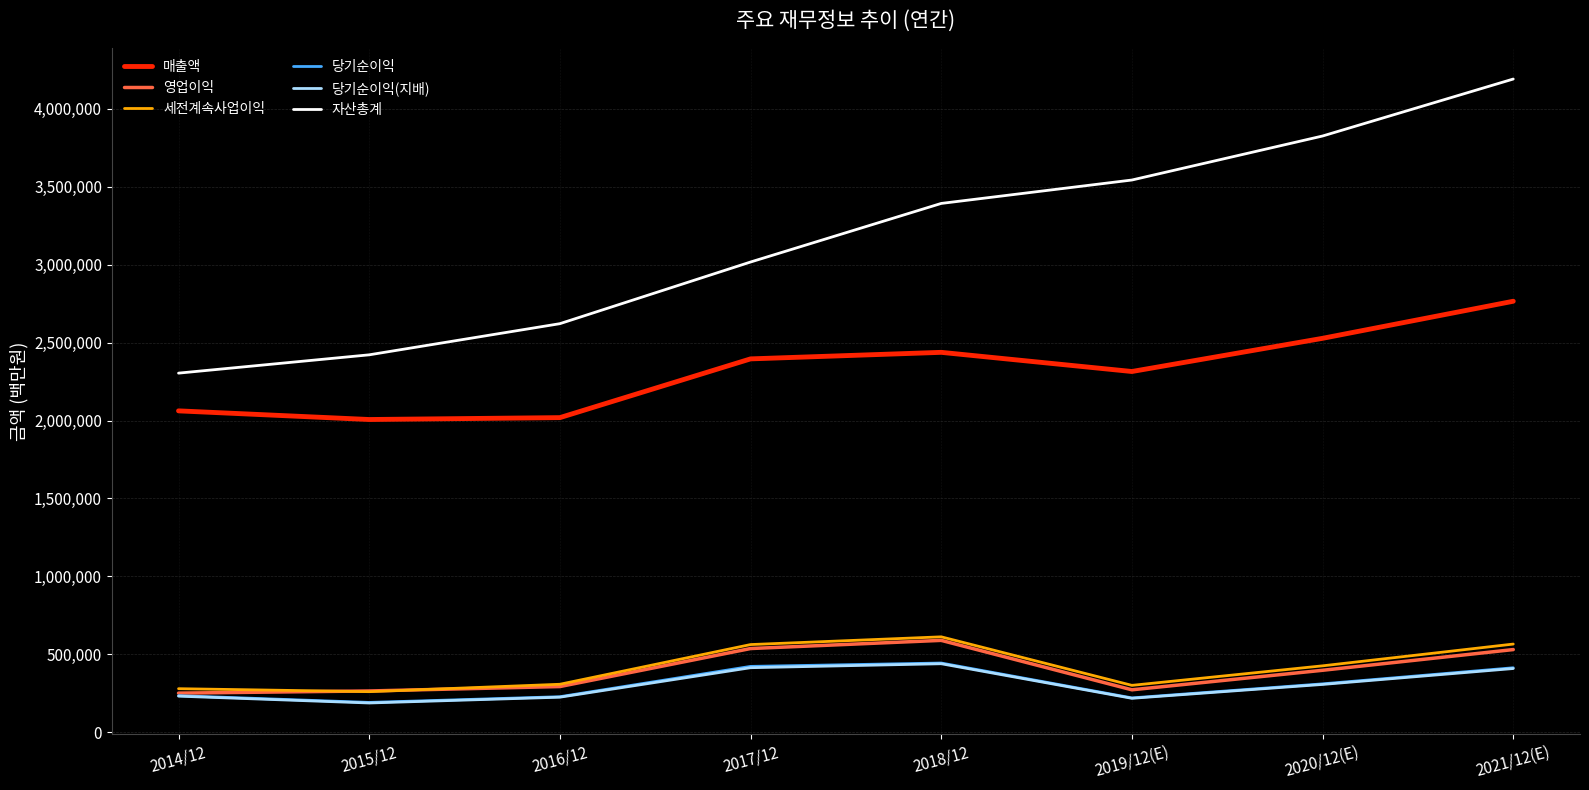

Is the value of 당기순이익(지배) at 2021/12(E) greater than the value of 세전계속사업이익 at 2015/12?

Yes